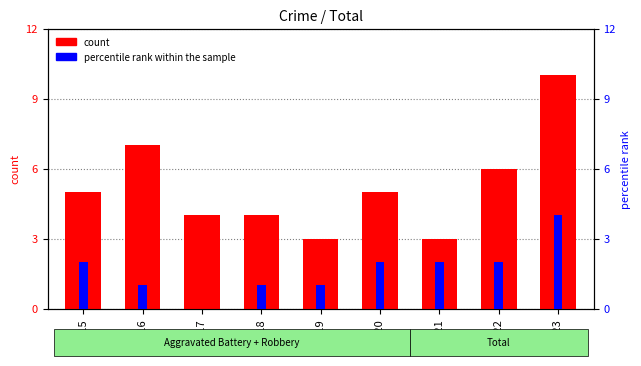

Count the count values in the range 4 to 6.

5